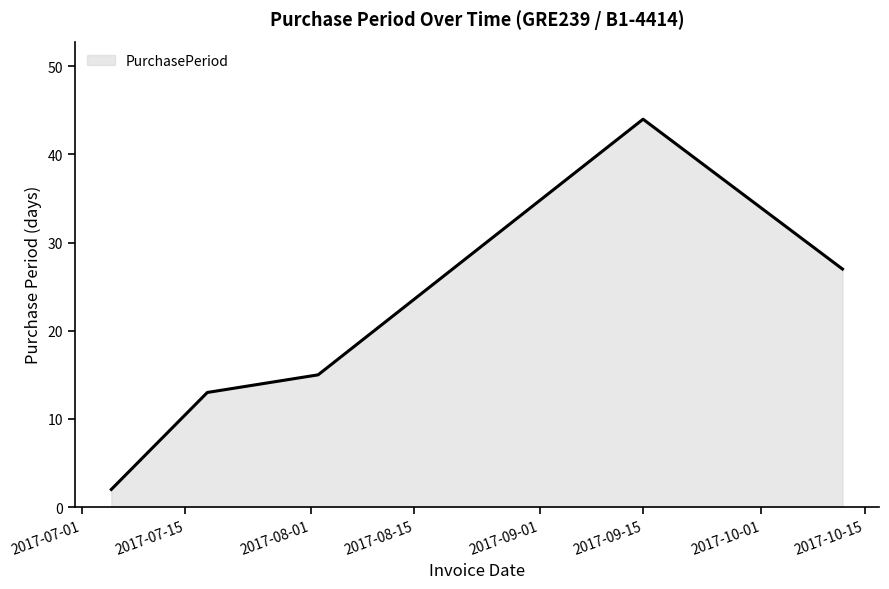

True or false: the data has more than 0 interior local peaks.

True